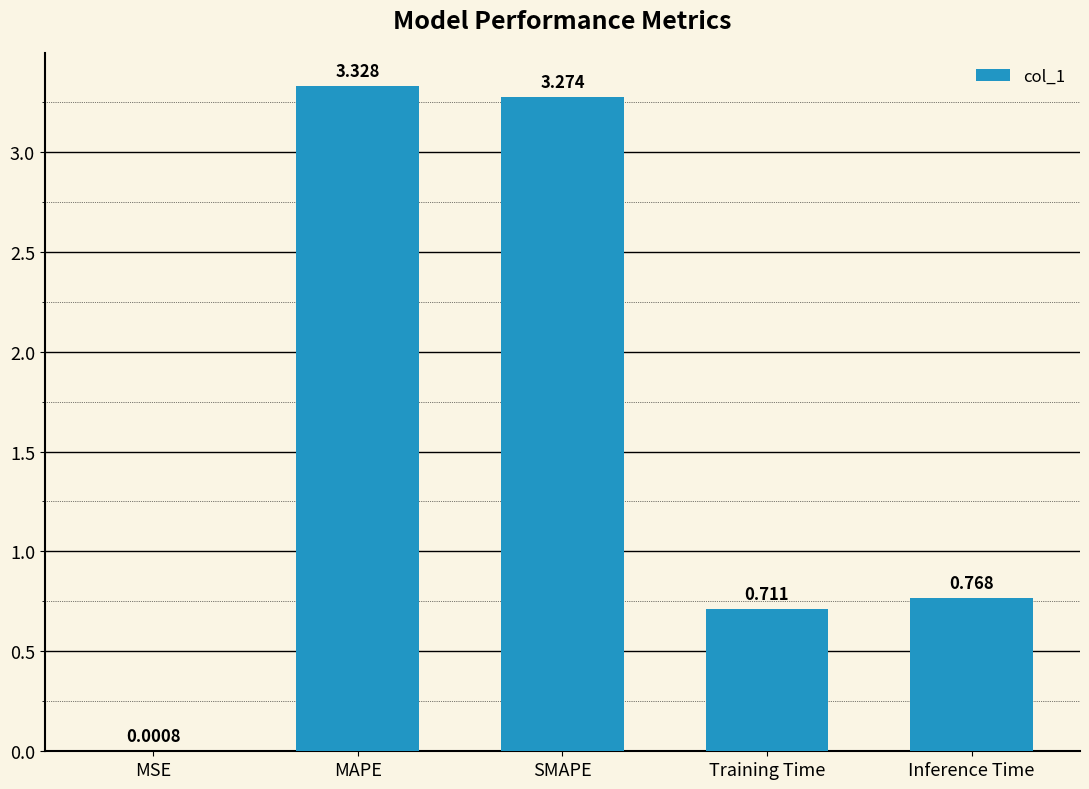

At which label is the value closest to 1?

Inference Time